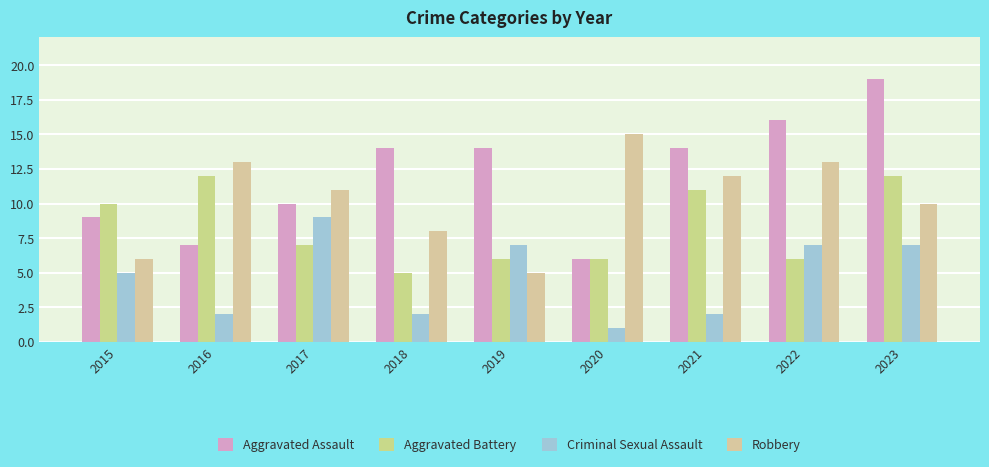

Are the bars grouped side by side (vs. stacked)?

Yes